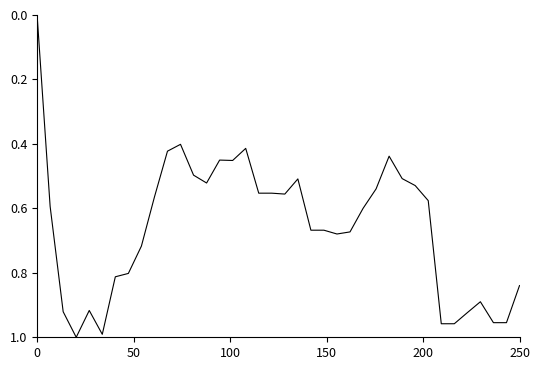

Does the chart have visible grid lines?

No